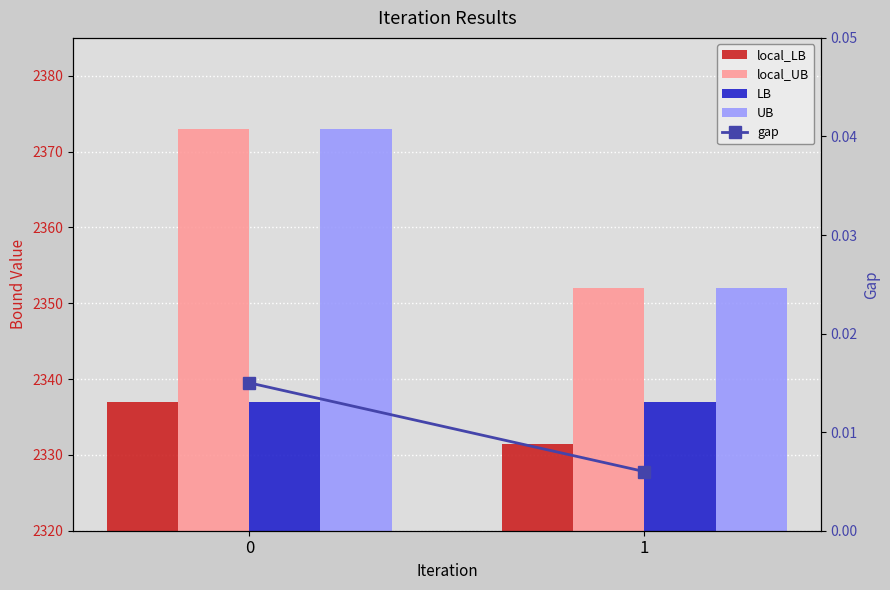

Reading right to left, what are all the values shown in this chart?

local_LB: 2331.4	2337.0
local_UB: 2352.0	2373.0
LB: 2337.0	2337.0
UB: 2352.0	2373.0
gap: 0.0	0.0